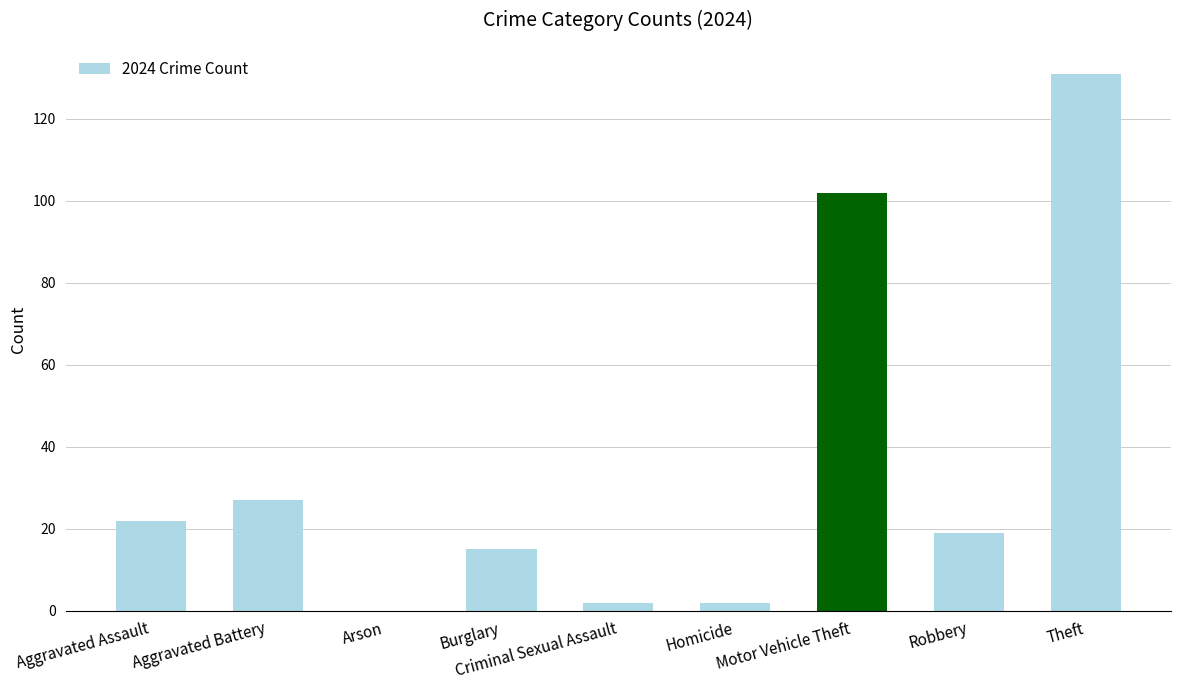

True or false: the data shows 134 at Motor Vehicle Theft.

False